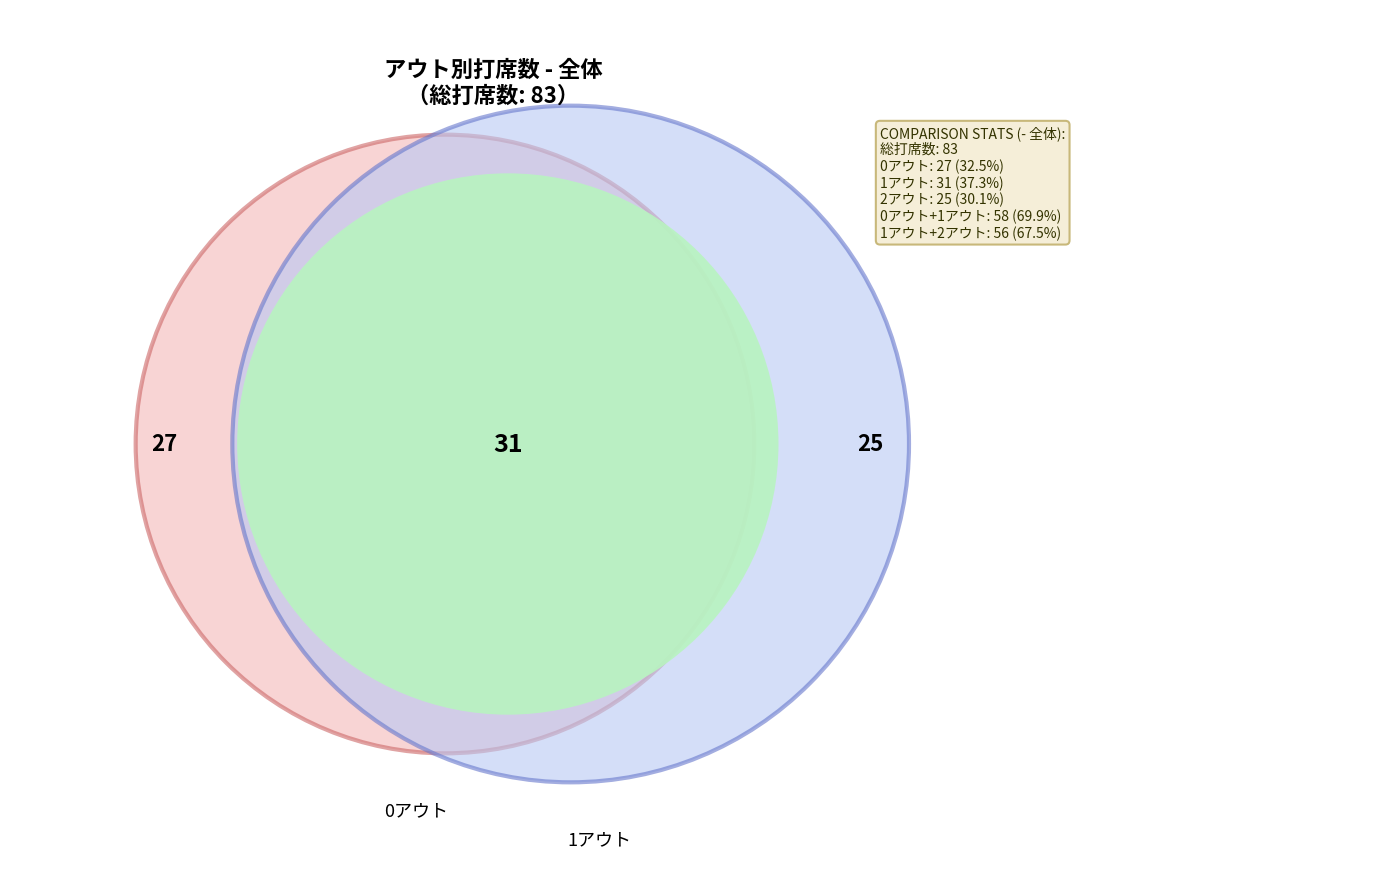

Rank the categories by value from highest to lowest.

1アウト, 0アウト, 2アウト